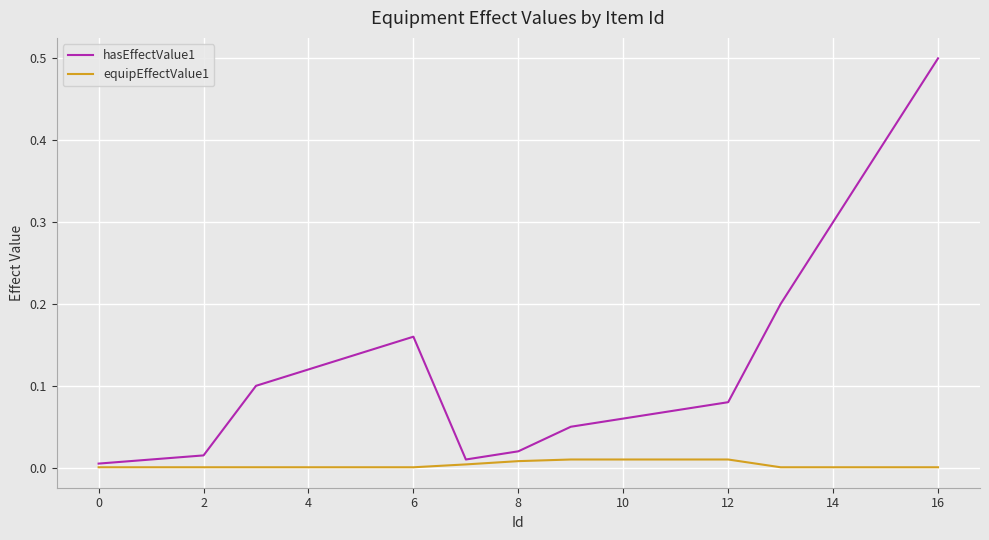

Which series has the largest range (max minus min)?

hasEffectValue1